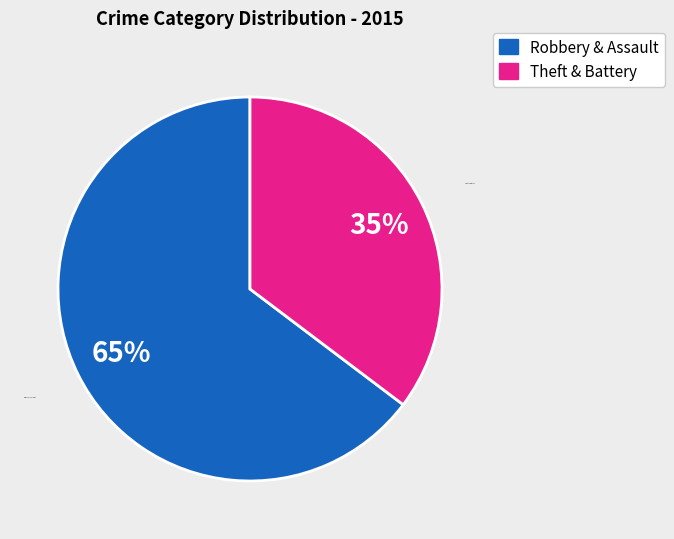

True or false: Robbery & Assault accounts for 57% of the total.

False